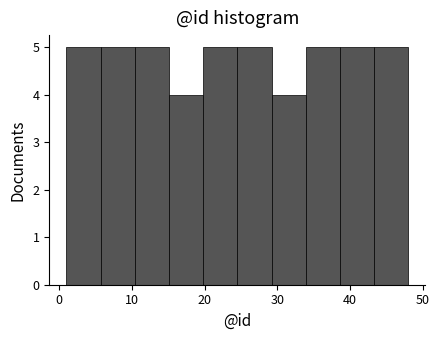

Reading left to right, list every bar in this chart as the range it spans on the x-axis followed by its height. Neither the bar edges nor the heights are printed on the chart, so give them approximately, as read against the axes.

1.0 to 5.7: 5
5.7 to 10.4: 5
10.4 to 15.1: 5
15.1 to 19.8: 4
19.8 to 24.5: 5
24.5 to 29.2: 5
29.2 to 33.9: 4
33.9 to 38.6: 5
38.6 to 43.3: 5
43.3 to 48.0: 5